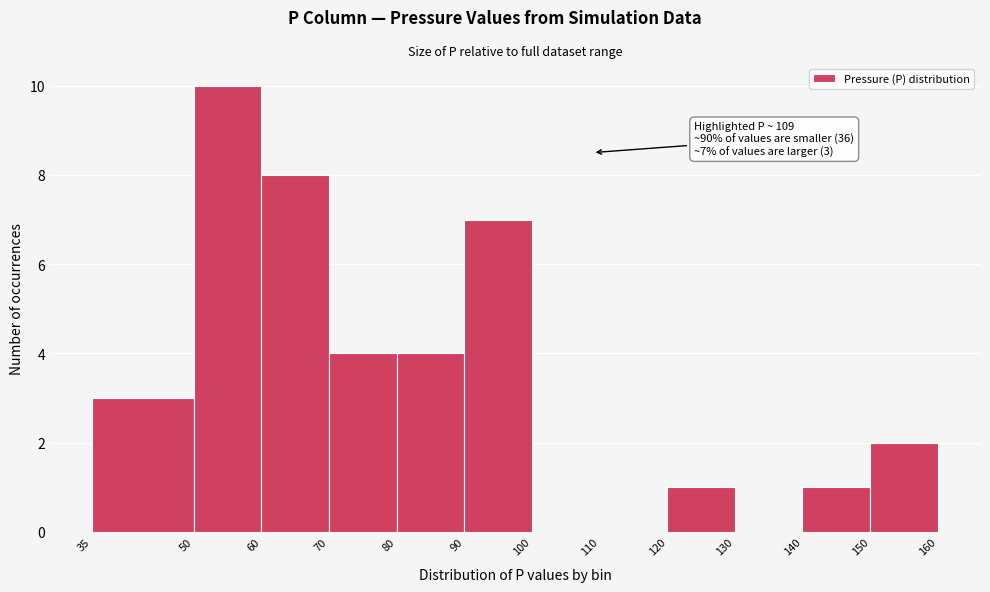

Which range on the x-axis has the tallest bar?

50 to 60